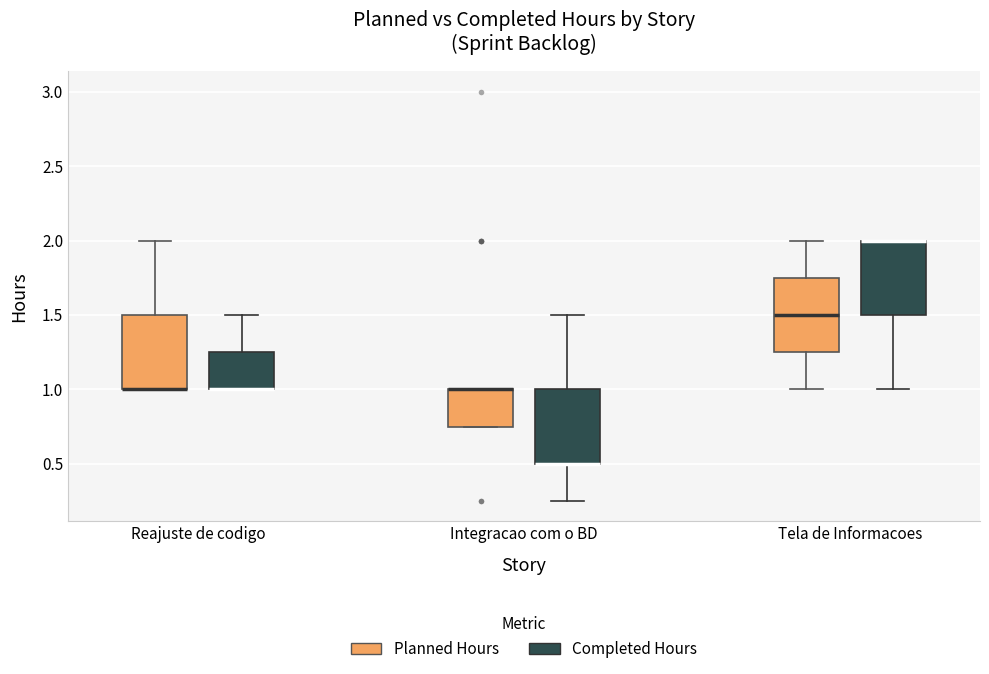

Reading left to right, transcribe this box plot: for each box, give where its median line is, the range the box spans, and where its two whiskers end, as read against the y-axis. The values are not printed on the chart, so give them approximately, as read against the axis.

Reajuste de codigo (Planned Hours): median 1.00 (drawn on the box's lower edge), box 1.00 to 1.50, whiskers 1.00 to 2.00
Reajuste de codigo (Completed Hours): median 1.00 (drawn on the box's lower edge), box 1.00 to 1.25, whiskers 1.00 to 1.50
Integracao com o BD (Planned Hours): median 1.00 (drawn on the box's upper edge), box 0.75 to 1.00, whiskers 0.75 to 1.00
Integracao com o BD (Completed Hours): median 0.50 (drawn on the box's lower edge), box 0.50 to 1.00, whiskers 0.25 to 1.50
Tela de Informacoes (Planned Hours): median 1.50, box 1.25 to 1.75, whiskers 1.00 to 2.00
Tela de Informacoes (Completed Hours): median 2.00 (drawn on the box's upper edge), box 1.50 to 2.00, whiskers 1.00 to 2.00